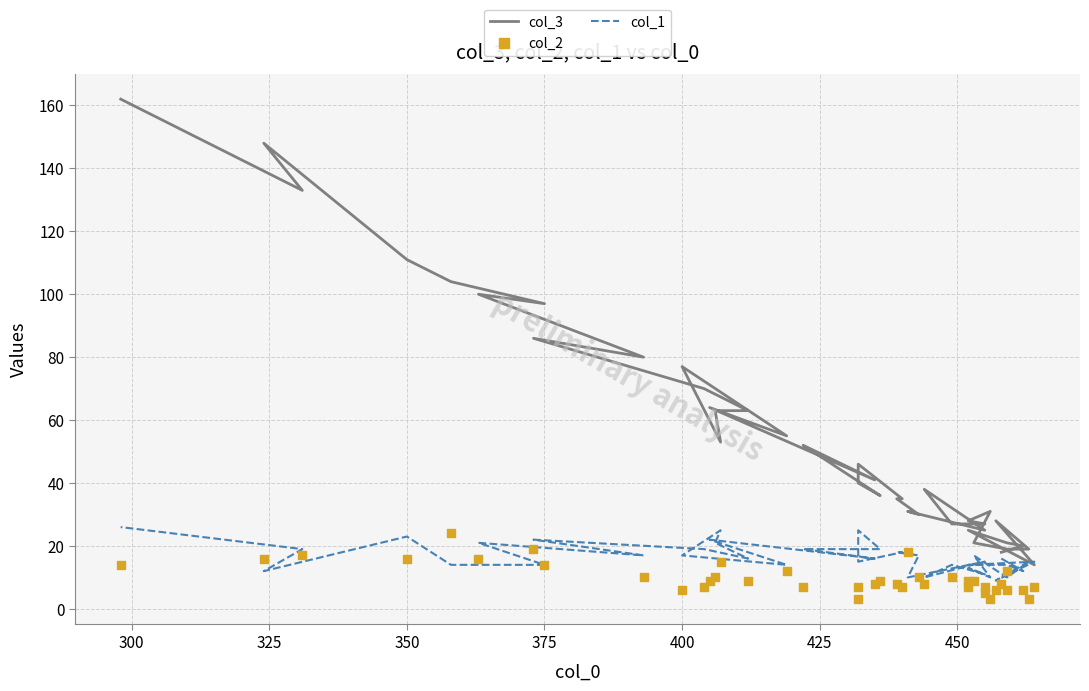

What are all the series names shown in the legend?

col_3, col_1, col_2